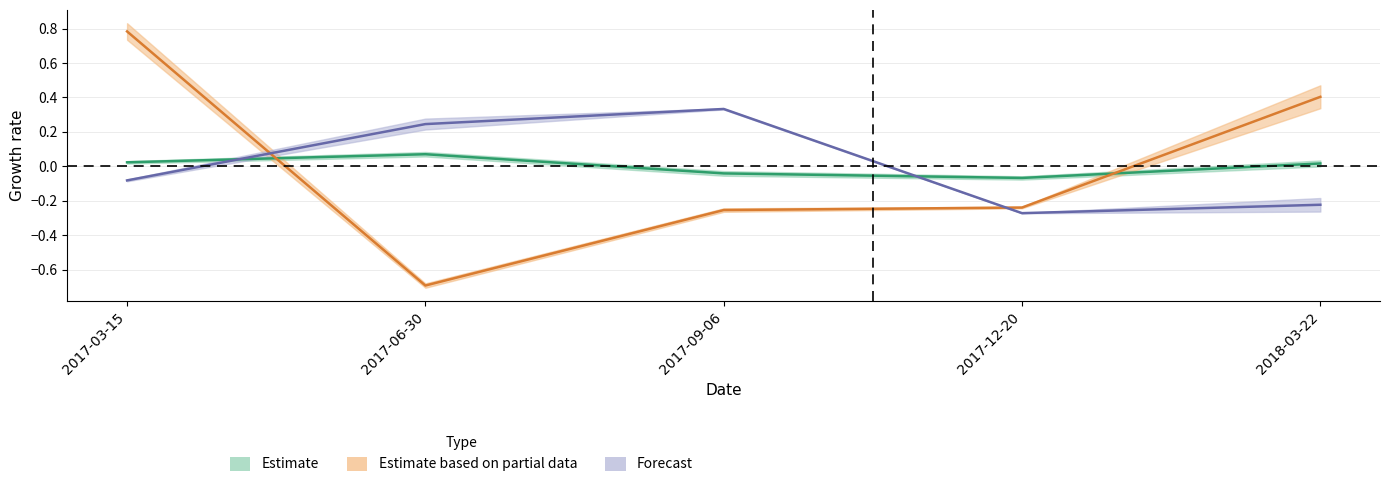

At how many categories does at least one series exceed 0?

4